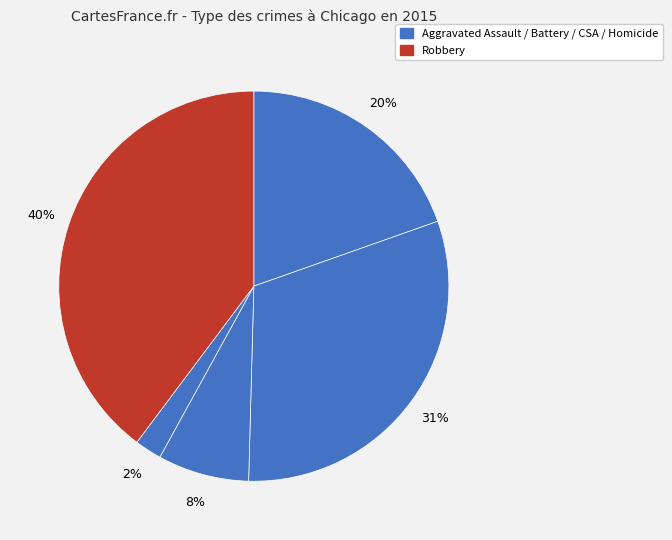

Count the number of slices in the pie.

5